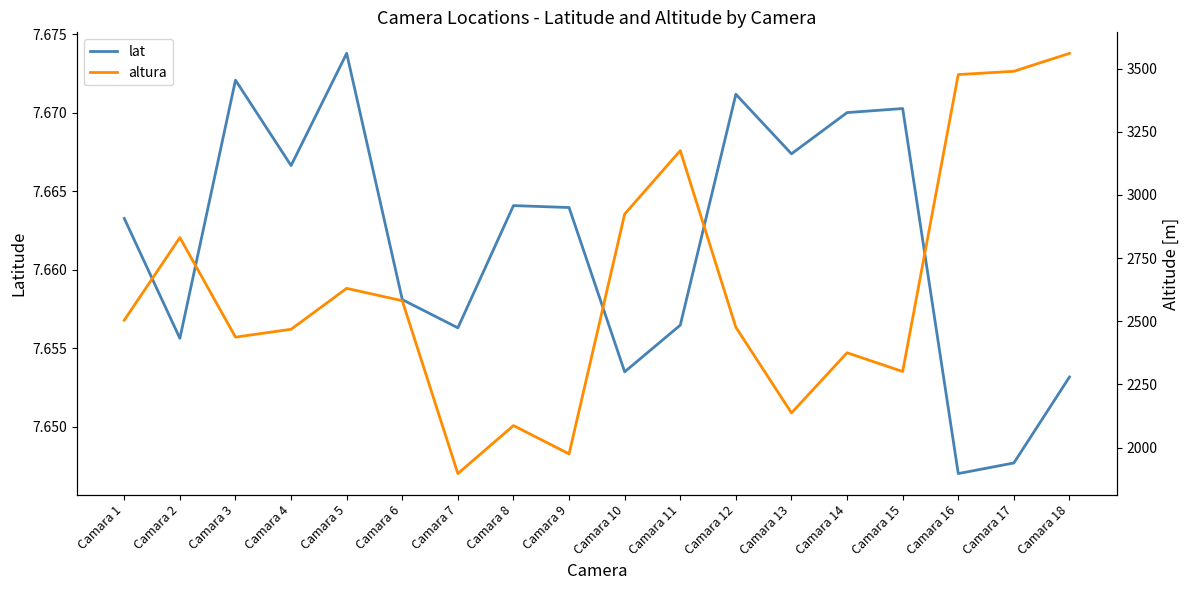

In altura, how many points are lower than both neighbors (excluding endpoints)?

5